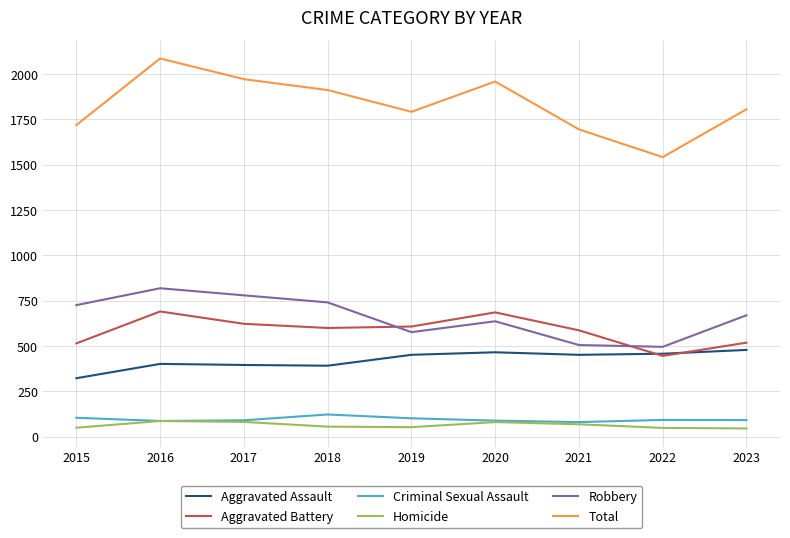

Does the chart display data point markers on the line(s)?

No